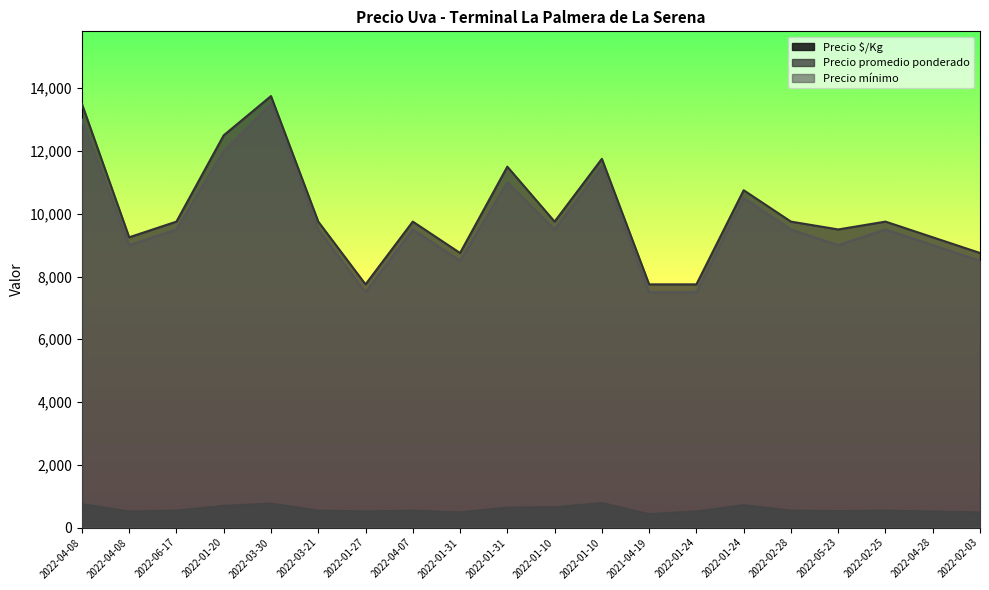

Which series has the largest total across all categories?

Precio promedio ponderado